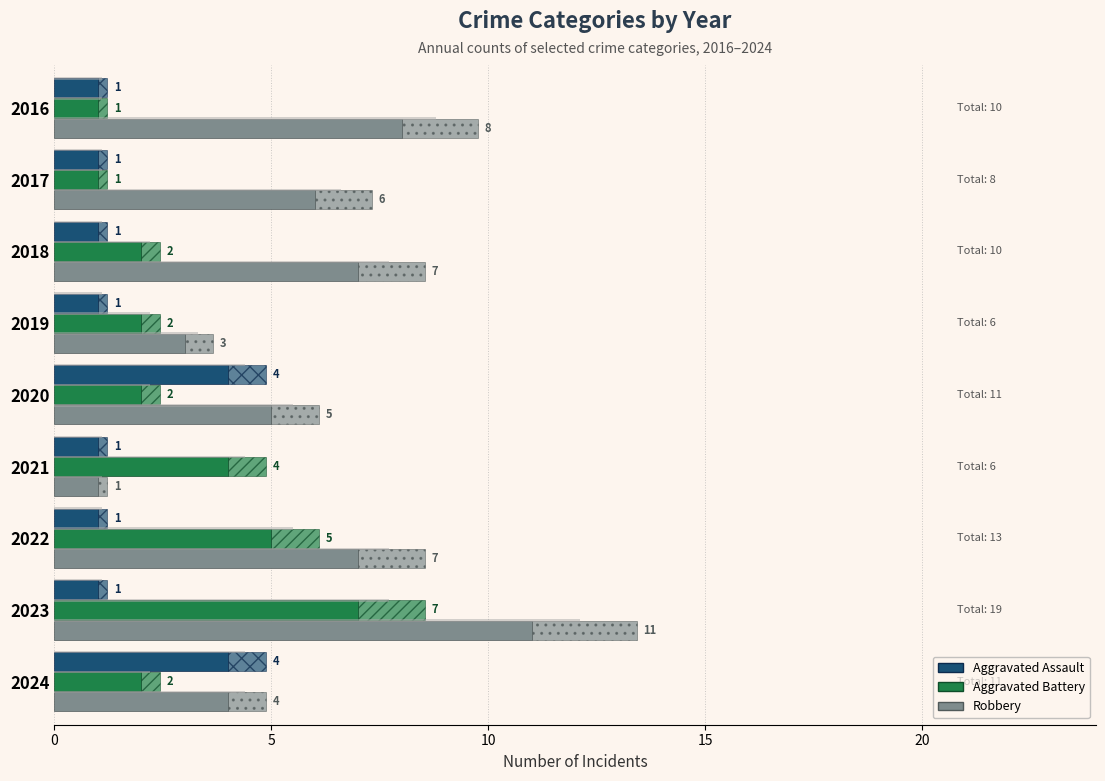

Reading right to left, transcribe all the data shown in this chart.

Aggravated Assault: 4	1	1	1	4	1	1	1	1
Aggravated Battery: 2	7	5	4	2	2	2	1	1
Robbery: 4	11	7	1	5	3	7	6	8